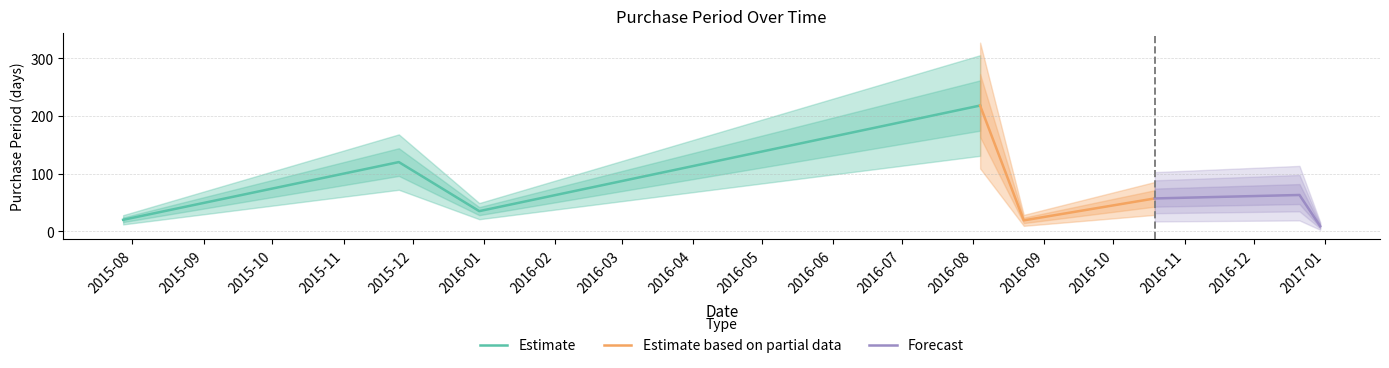

How many points are lower than both their immediate neighbors (excluding endpoints)?

2